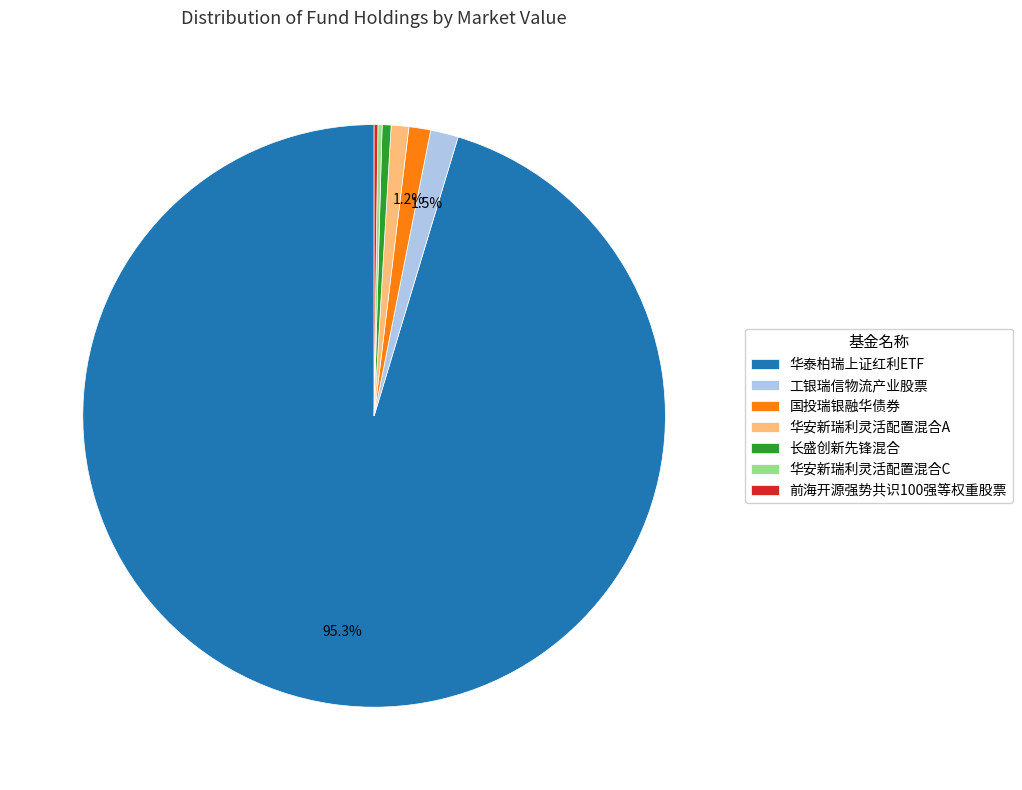

To the nearest percent, what is the difference between the largest and smallest slice percentages?

95%